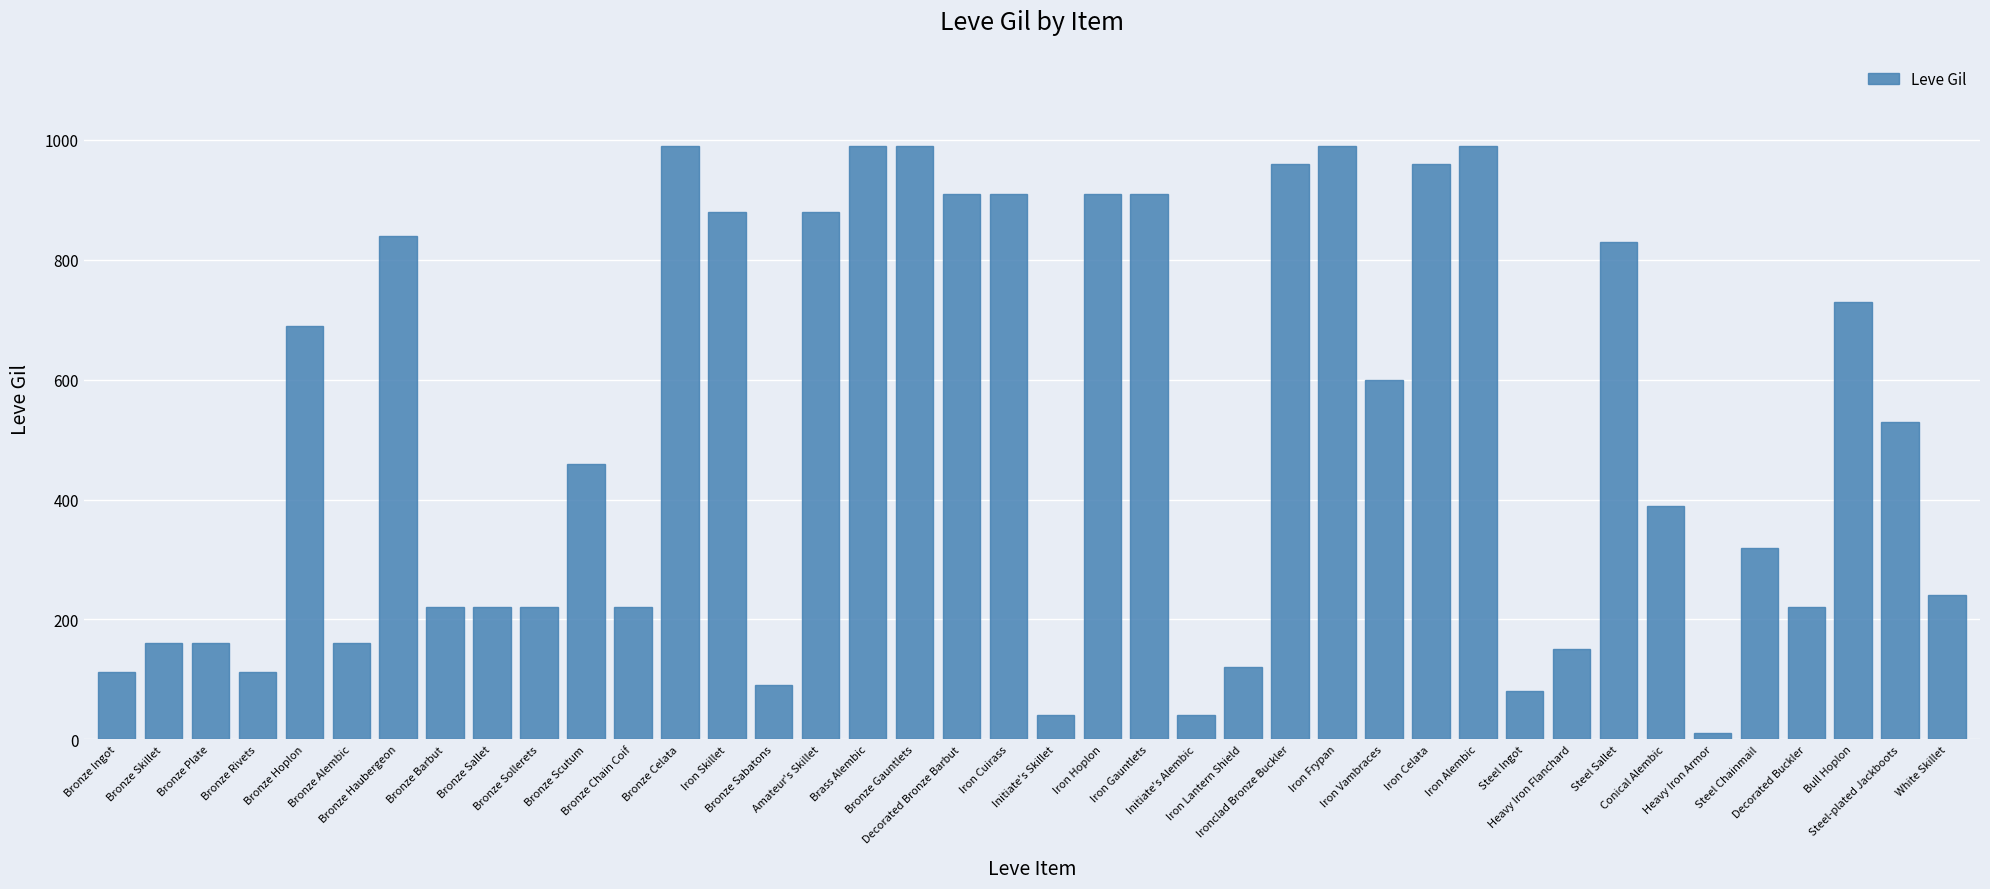

What is the average value?

506